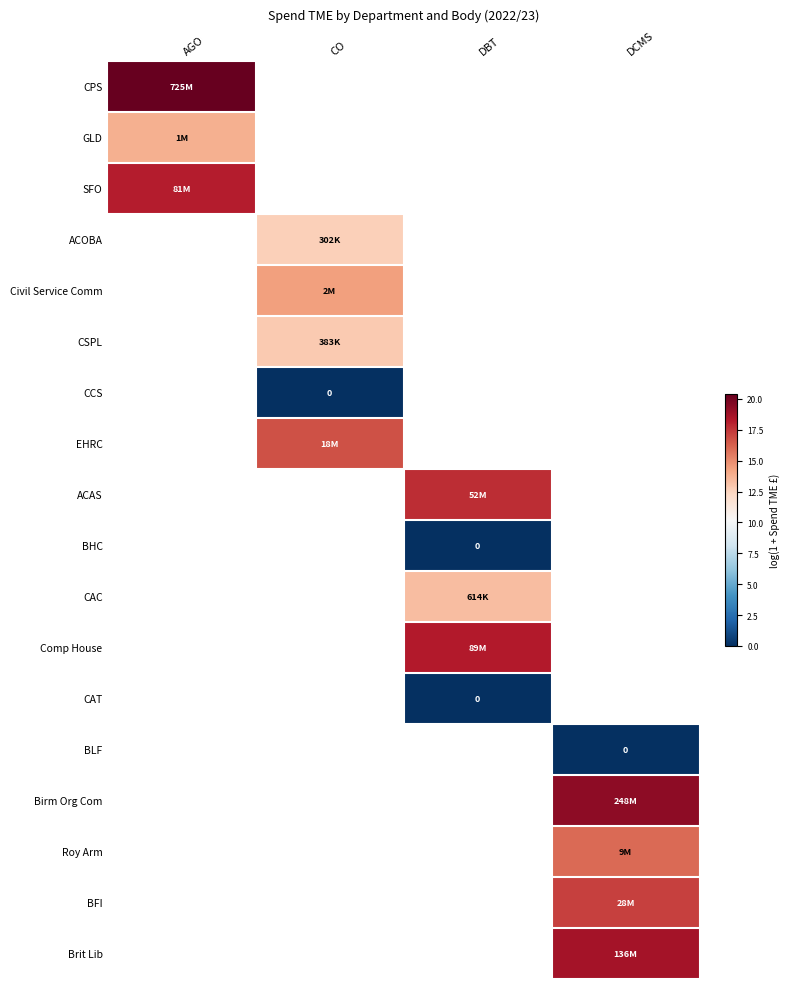

What is the spread (max minus min) of values at AGO?

6.6